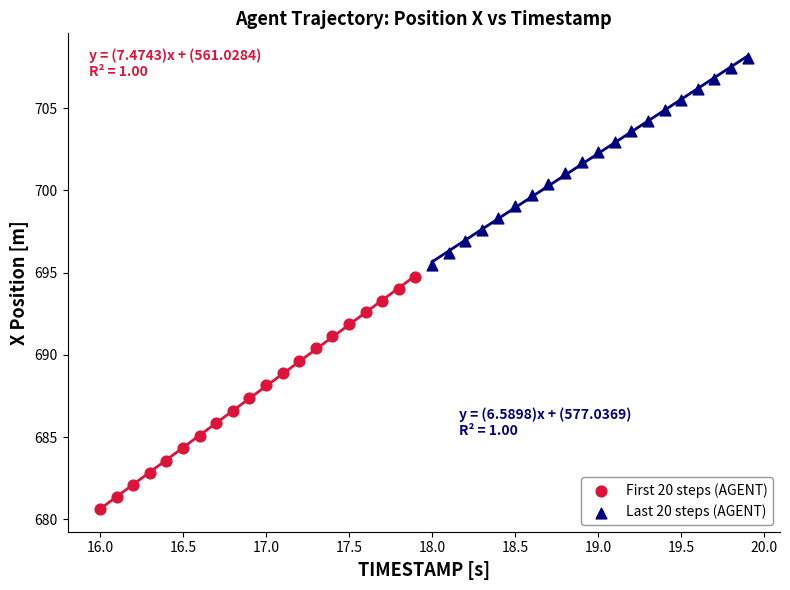

Which series has the largest Y range (max minus min)?

First 20 steps (AGENT)